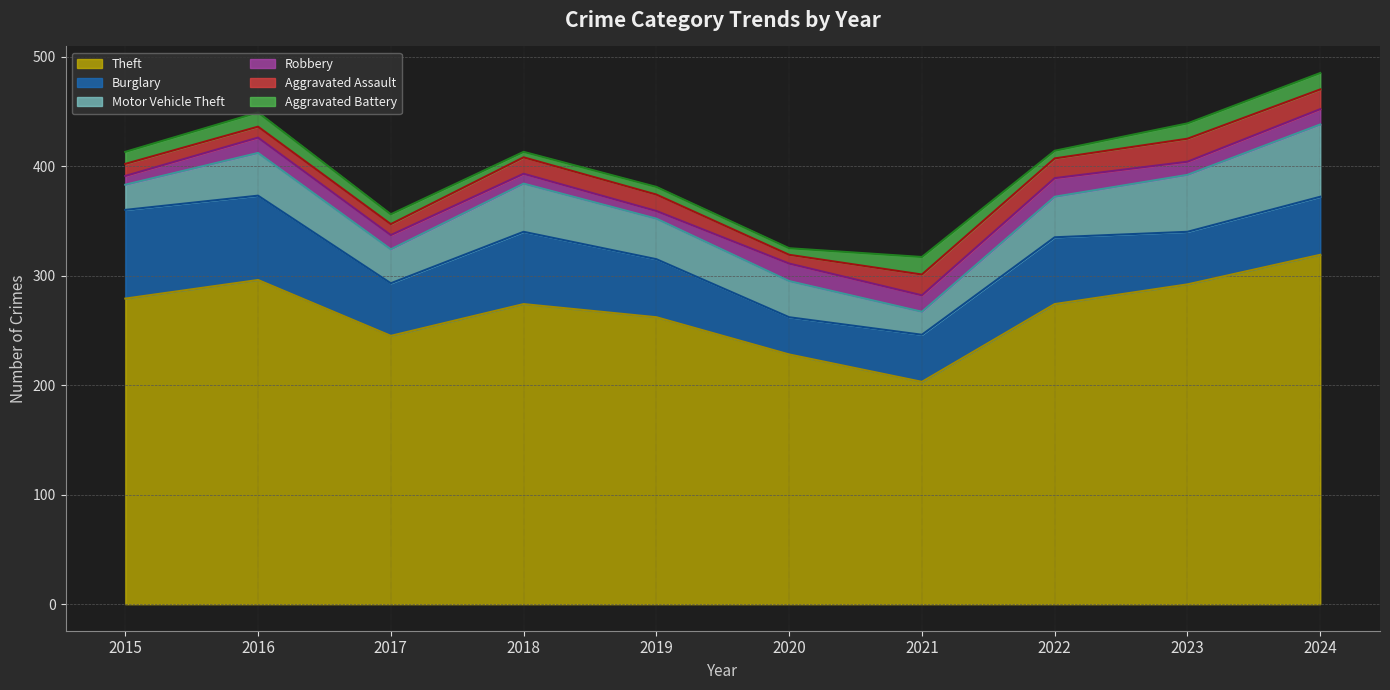

Between 2015 and 2017, which series saw the biggest shift?

Theft